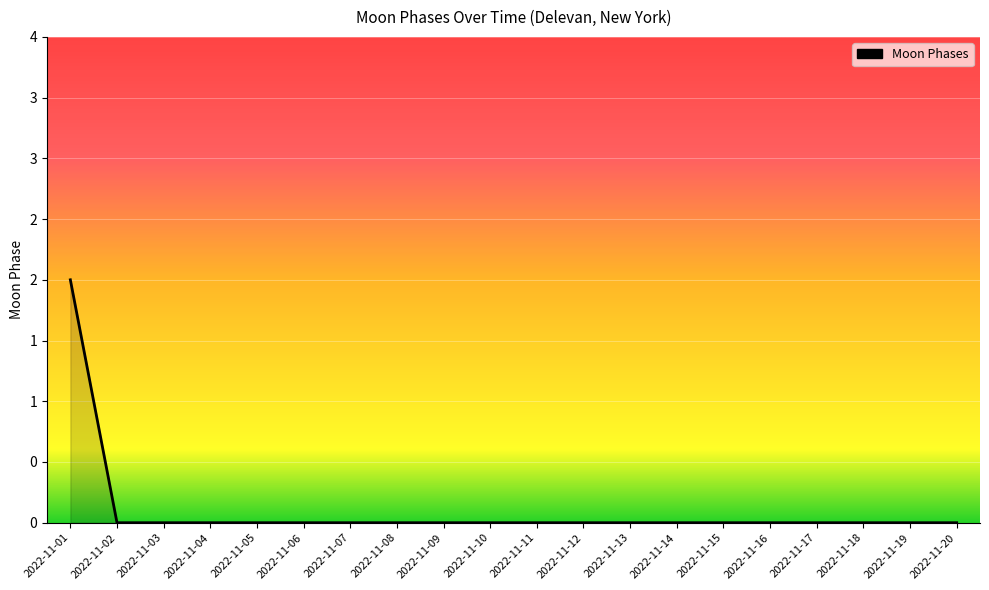

Does the chart display data point markers on the line(s)?

No